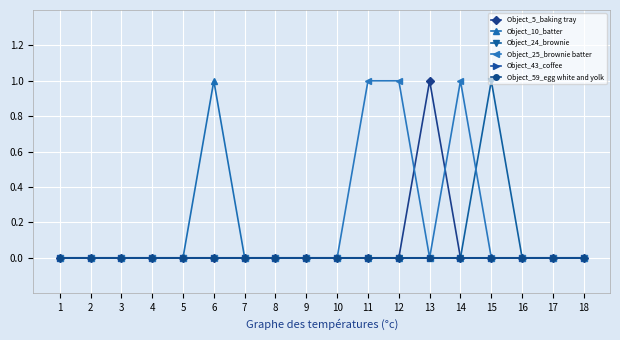

True or false: Object_24_brownie has more than 0 points higher than both neighbors.

True